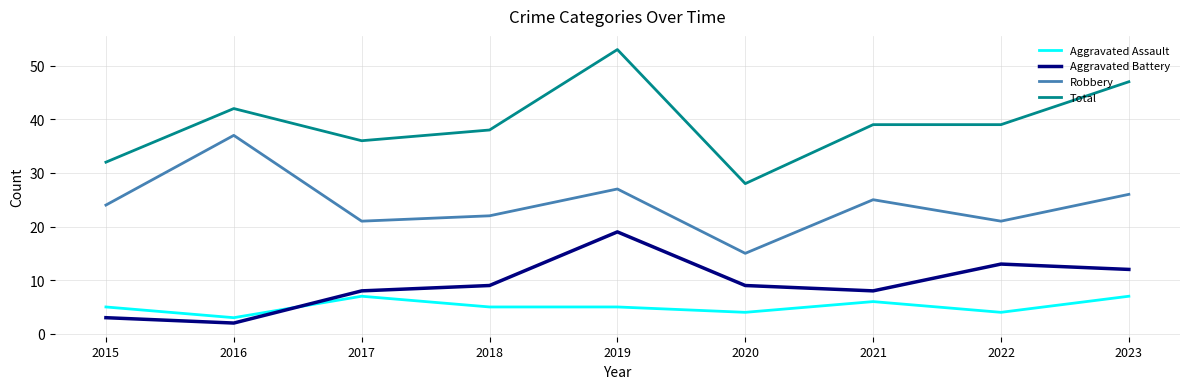

What is the sum of all Robbery values?

218